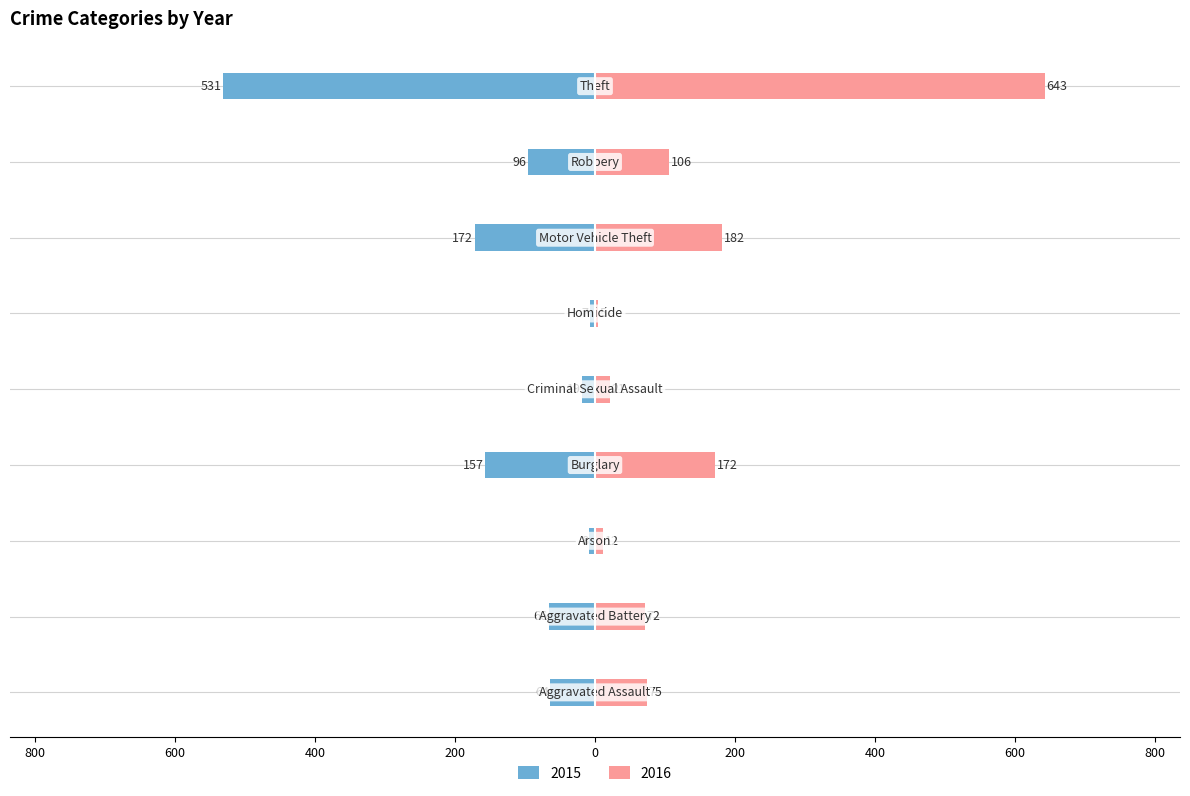

Which category has the highest value in the 2016 series?

Theft